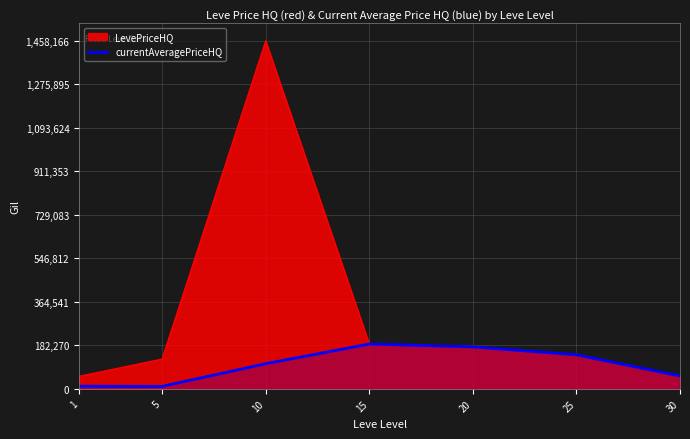

Which label corresponds to the largest value in the chart?

10